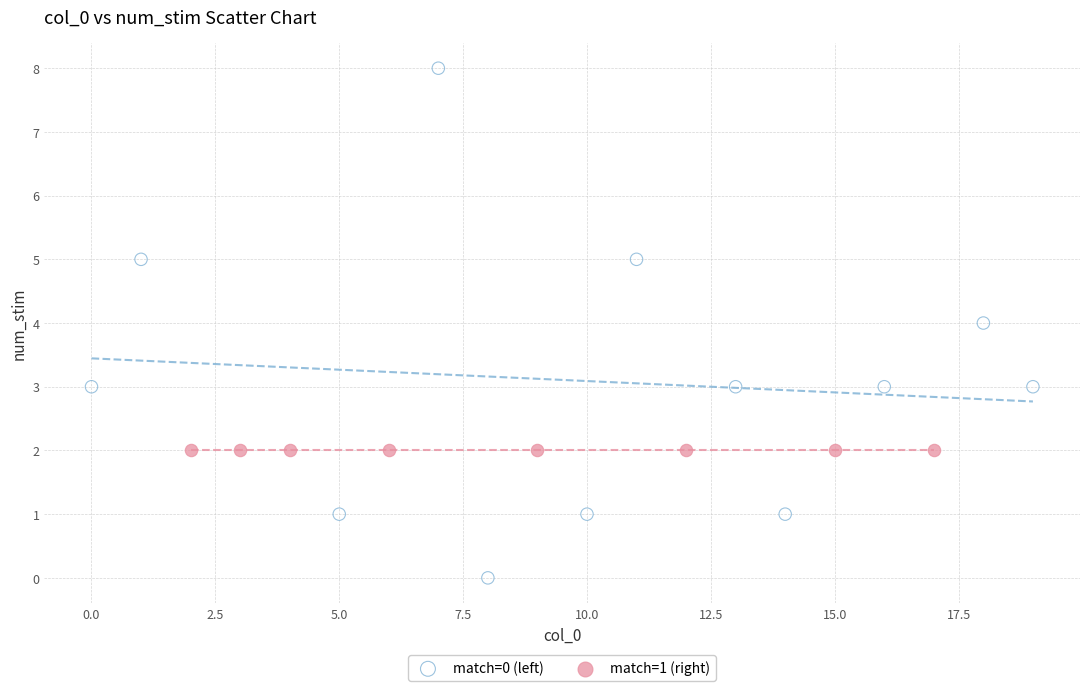

Which series contains the highest Y value?

match=0 (left)